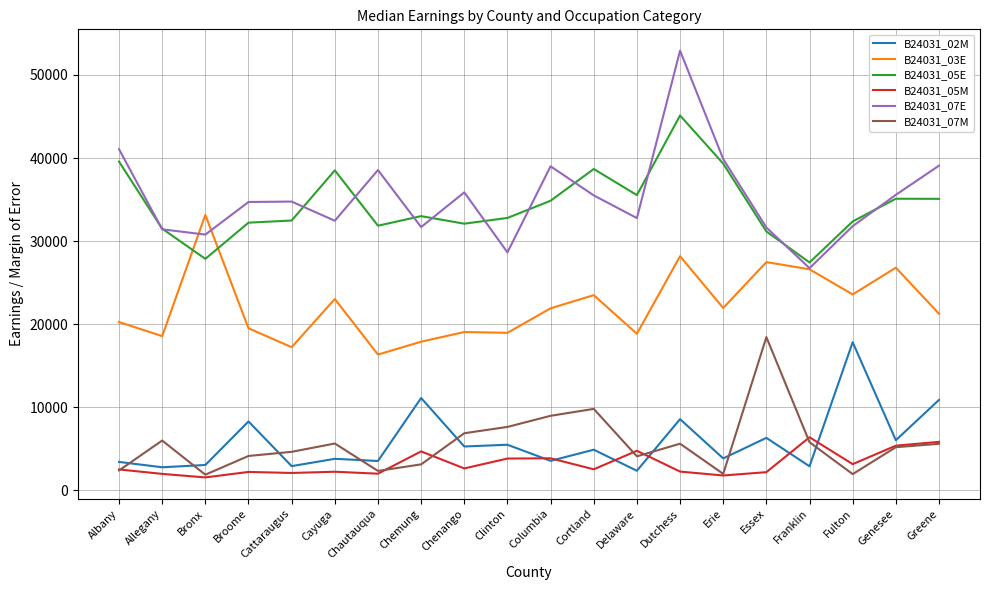

True or false: B24031_05M and B24031_03E intersect in this chart.

False